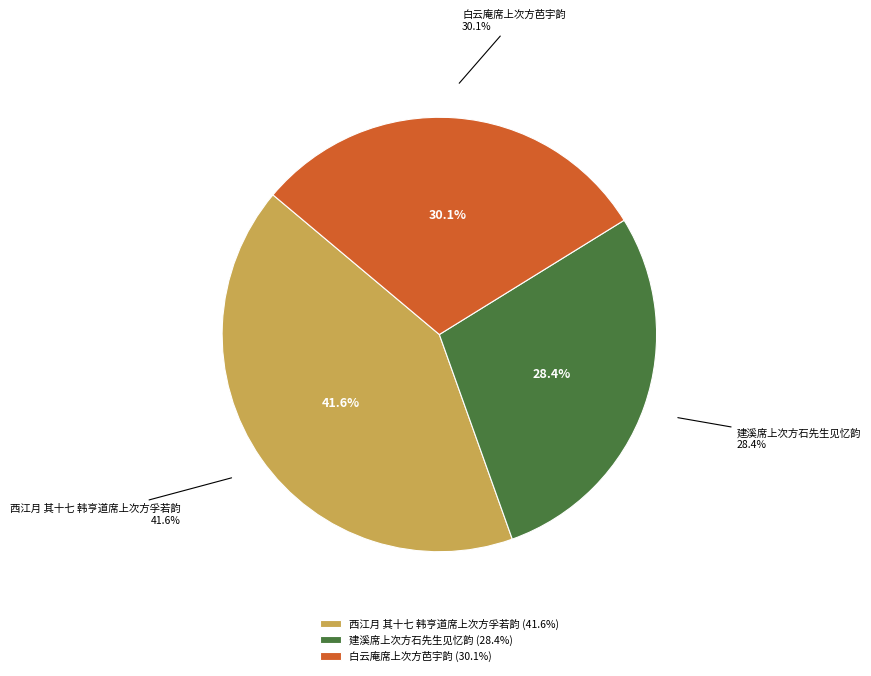

Does 西江月 其十七 韩亨道席上次方孚若韵 account for over 50% of the chart?

No